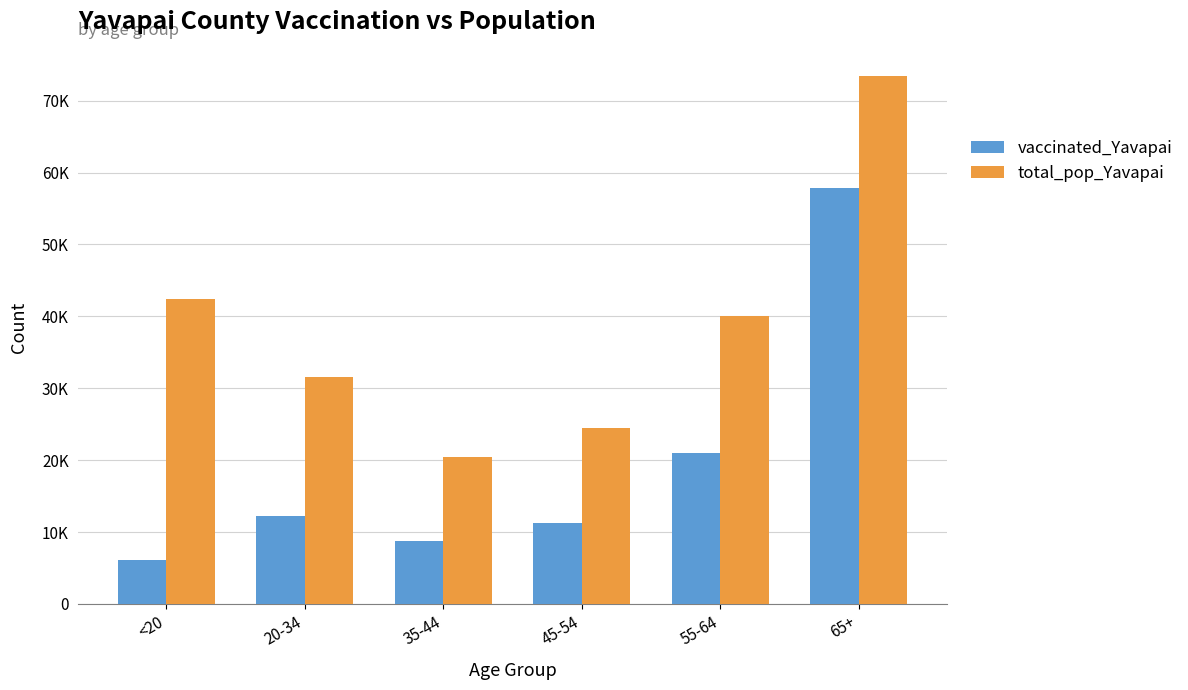

Rank the categories by vaccinated_Yavapai value from highest to lowest.

65+, 55-64, 20-34, 45-54, 35-44, <20